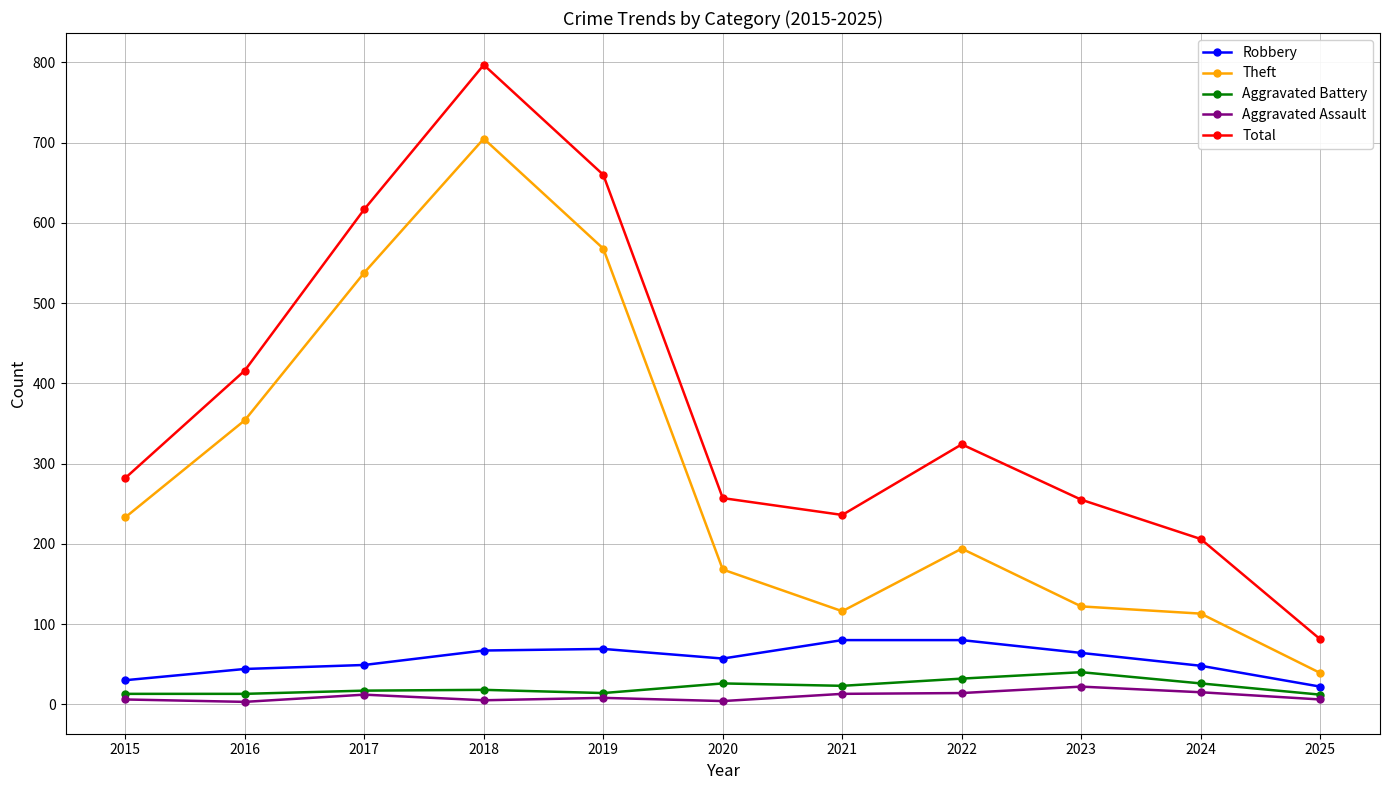

How many series are shown in this chart?

5